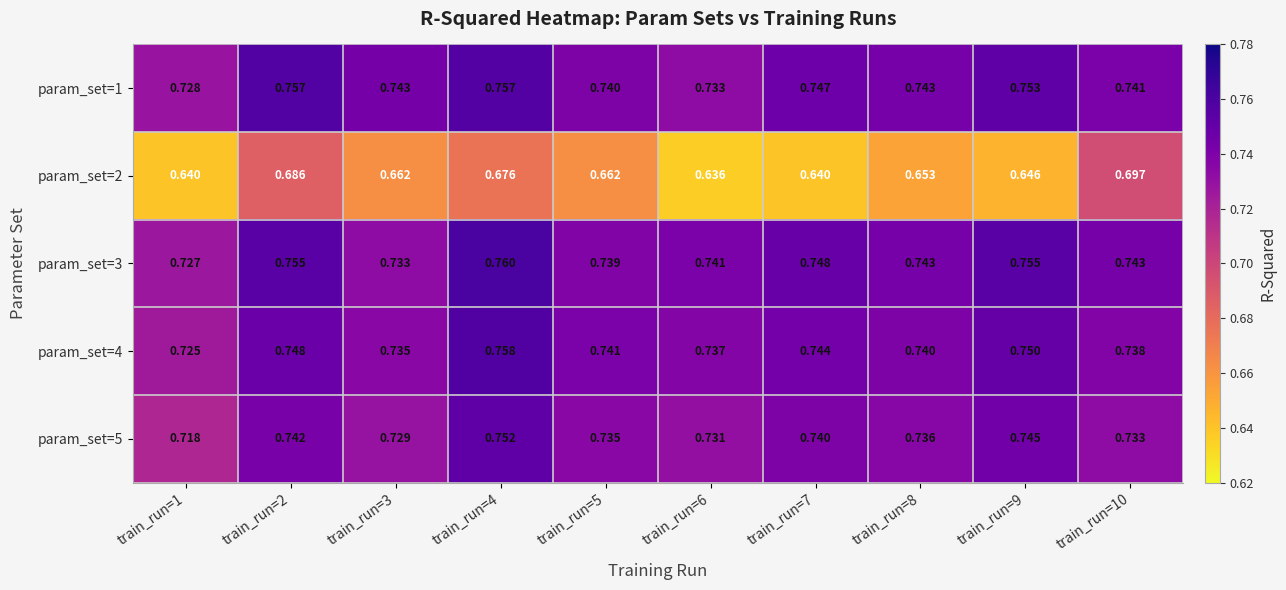

Is the value of param_set=1 at train_run=6 greater than the value of param_set=4 at train_run=10?

No